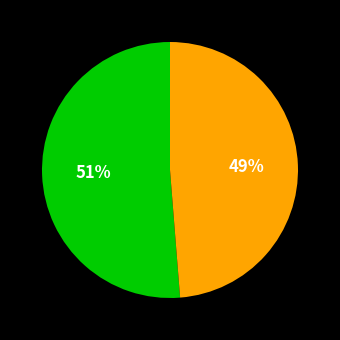

Is there any slice that represents more than half of the pie?

Yes